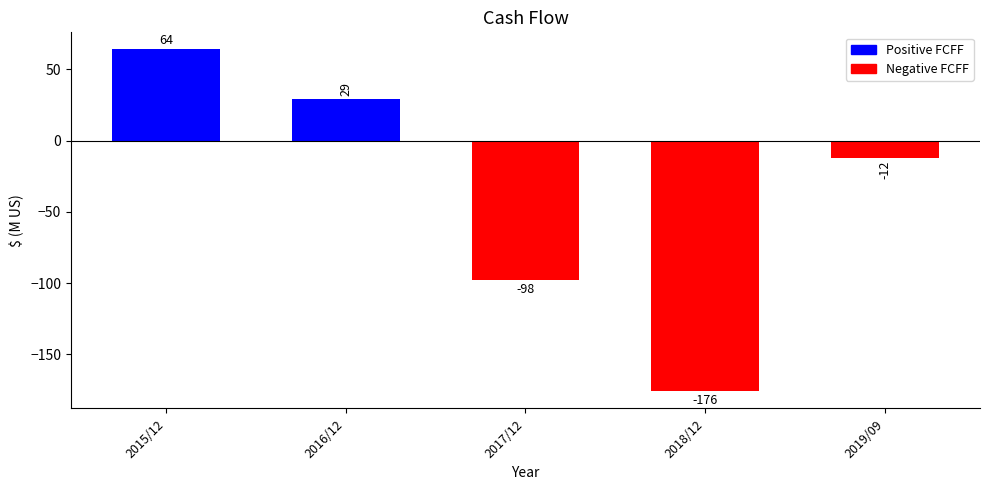

Where does the data first go above -12?

2015/12